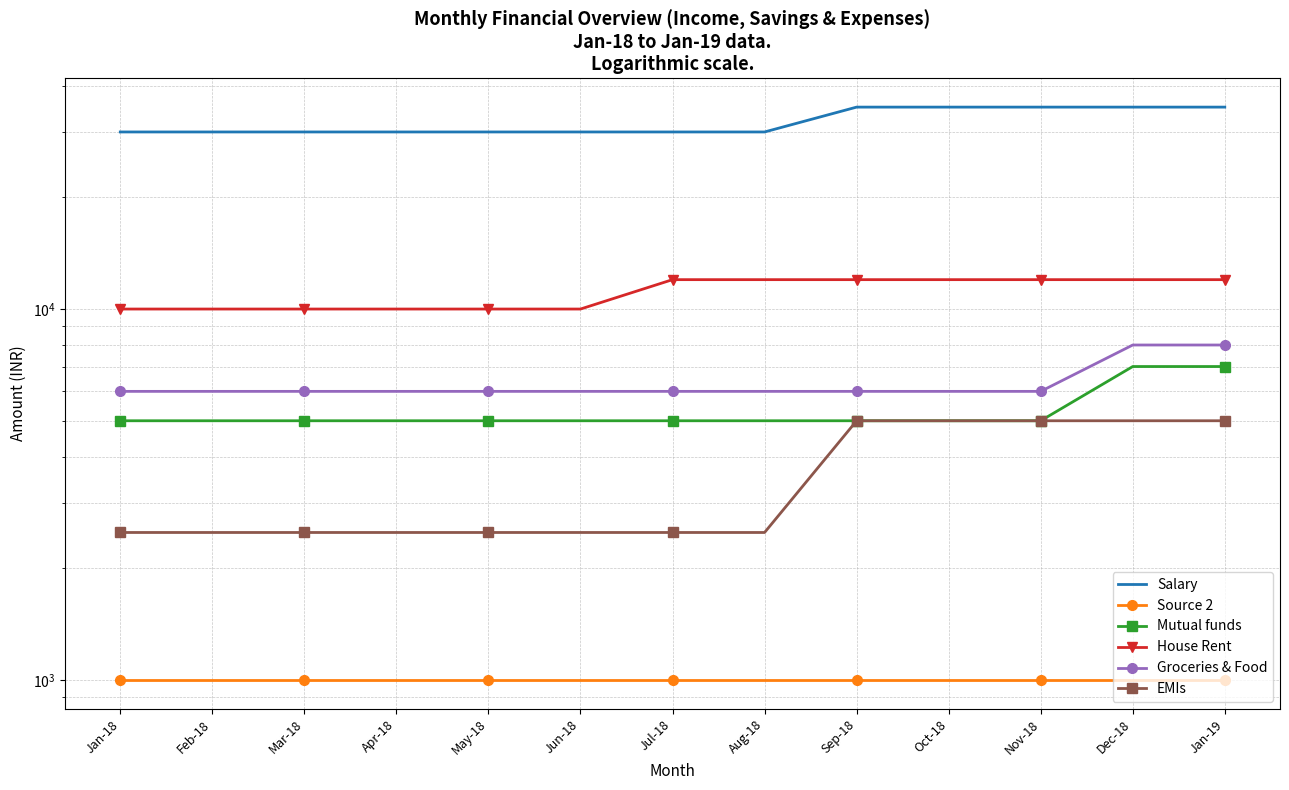

What is the difference between the highest and lowest values at Jun-18?

29000